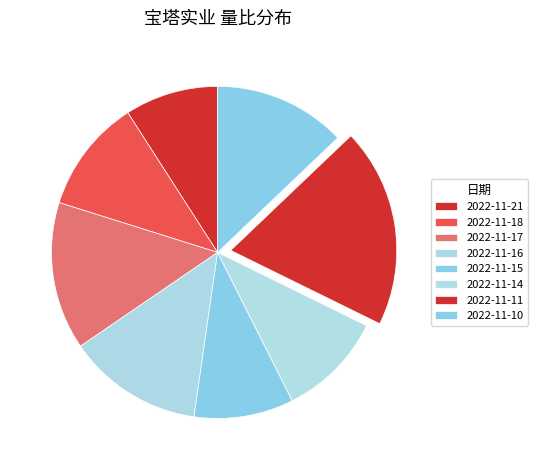

Is the sum of 2022-11-15 and 2022-11-21 greater than half?

No